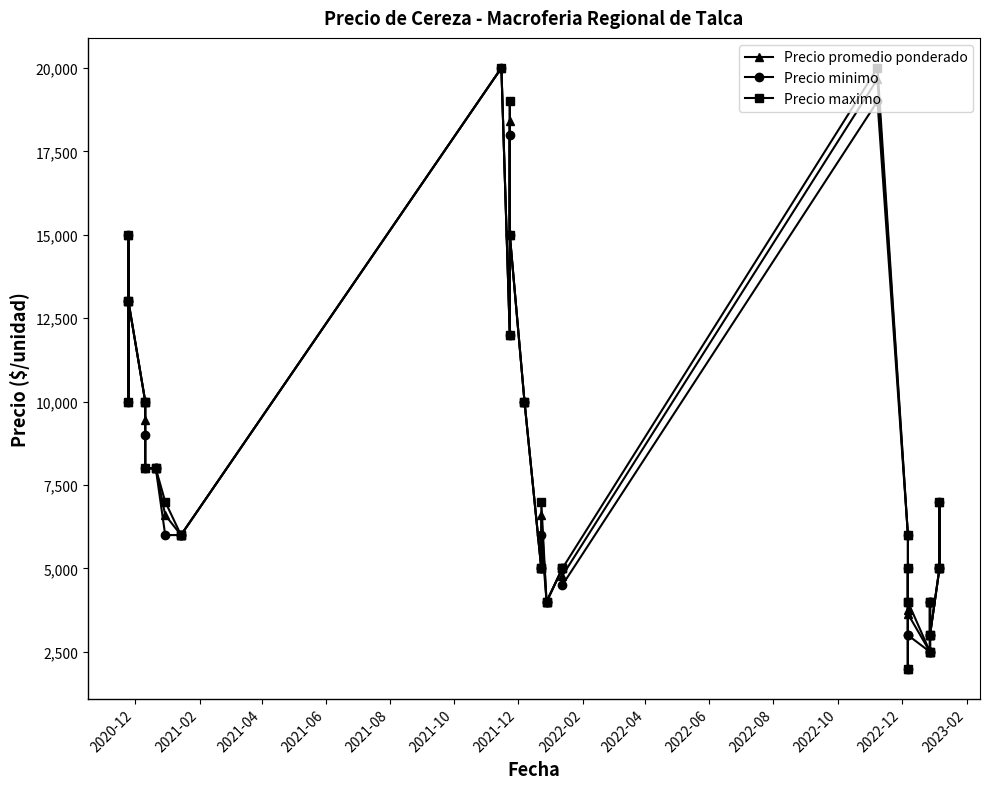

True or false: Precio maximo and Precio minimo intersect in this chart.

False